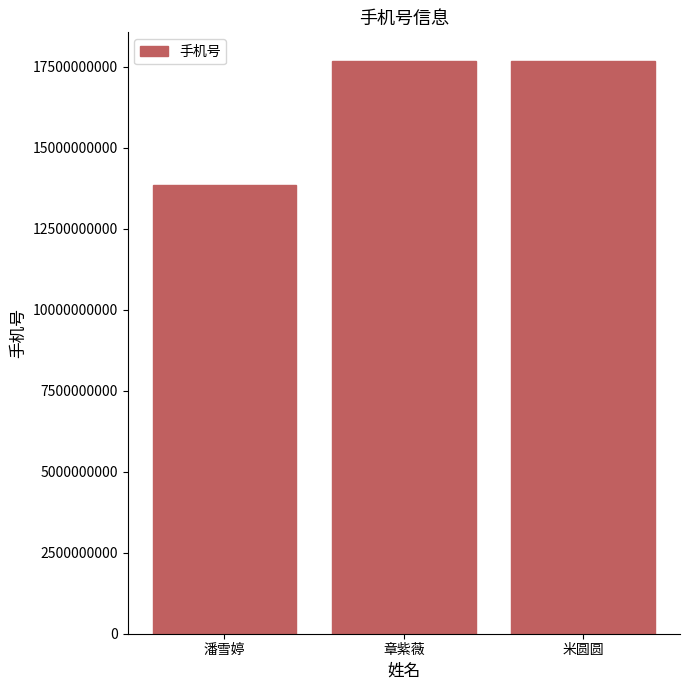

How many data points are less than 17681121194?

1